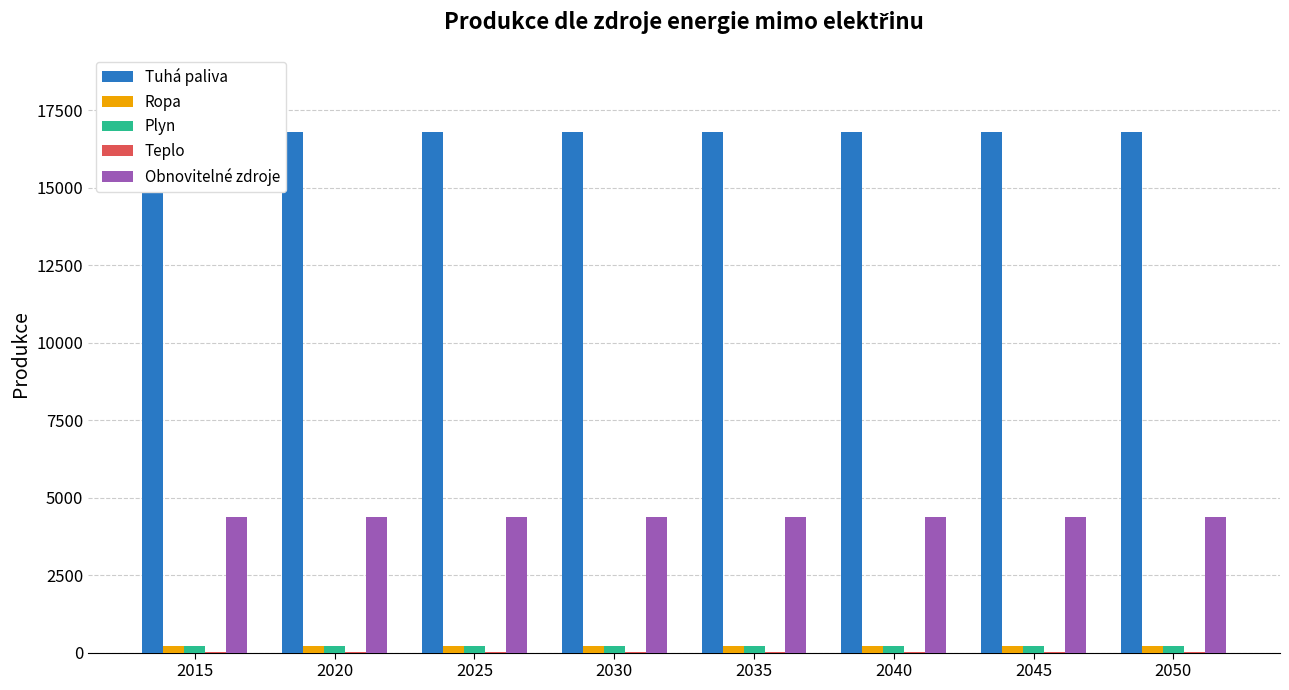

What is the maximum value for Plyn?

204.8